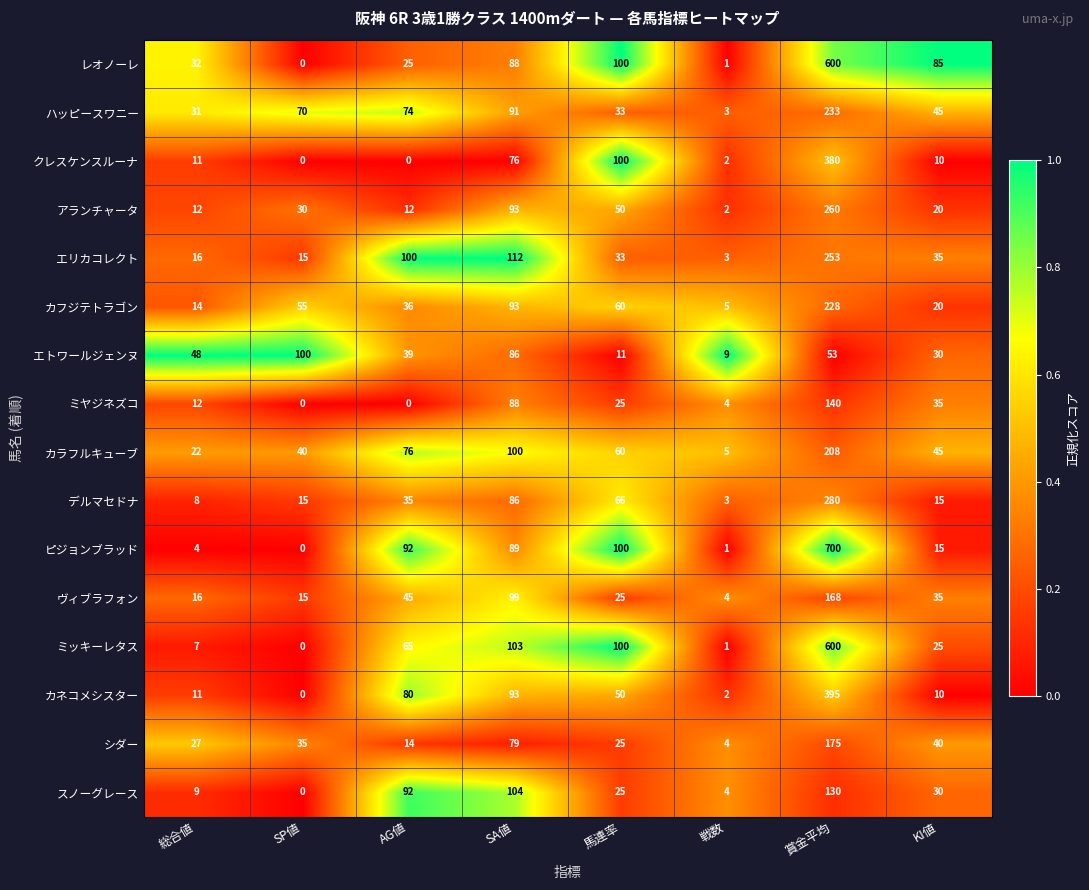

The ミヤジネズコ series shows 0 at AG値. True or false?

True